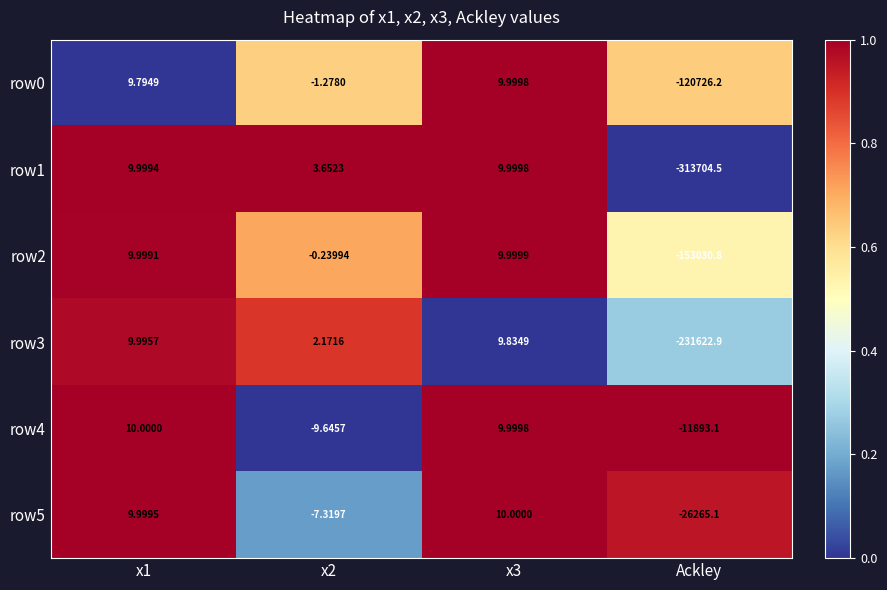

Is the value of row3 at x3 greater than the value of row2 at x3?

No